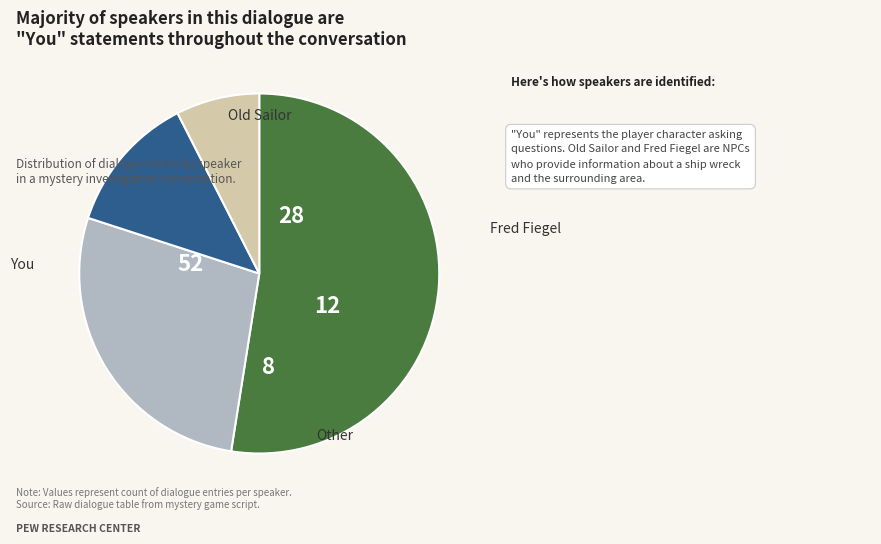

To the nearest percent, what is the combined percentage of Old Sailor and Other?

35%